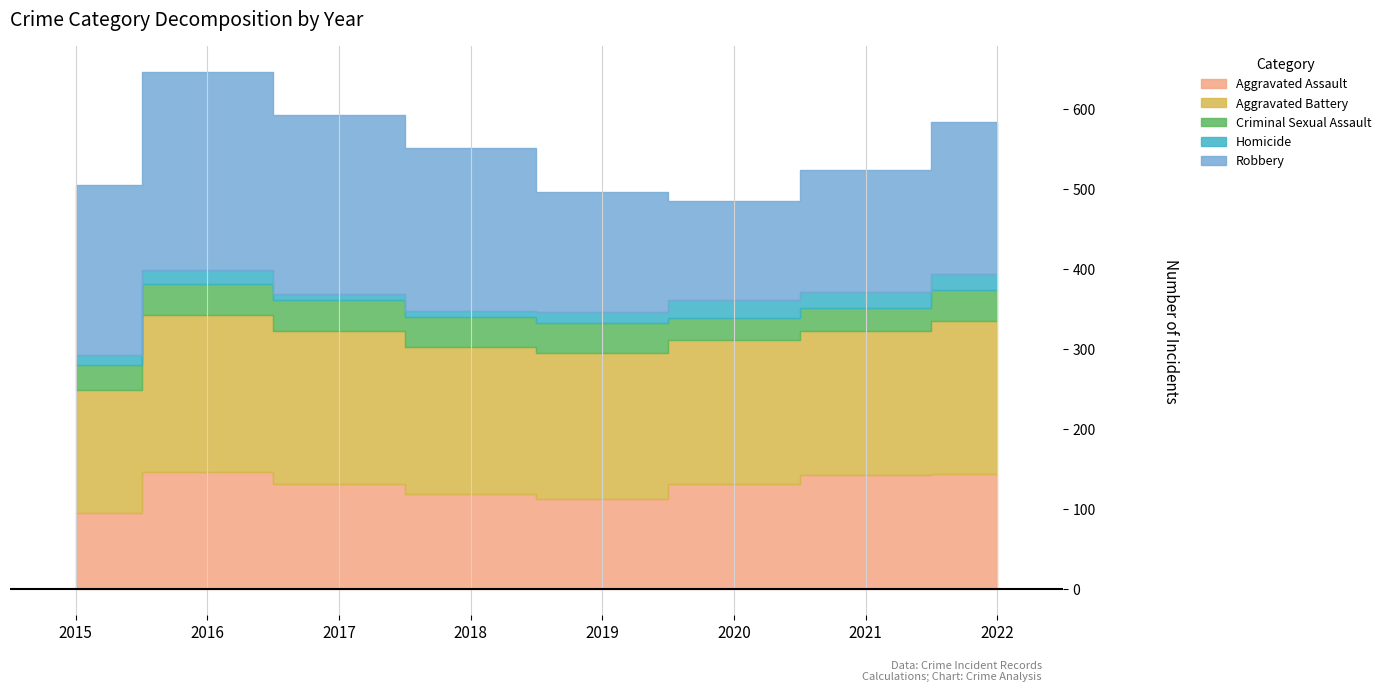

True or false: Robbery and Criminal Sexual Assault intersect in this chart.

False